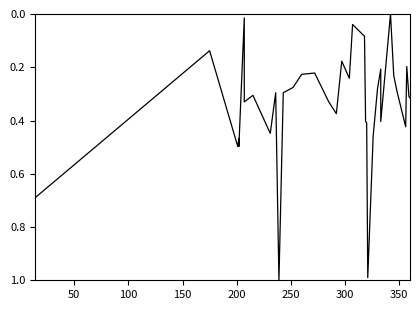

How many distinct data groups are displayed?

1